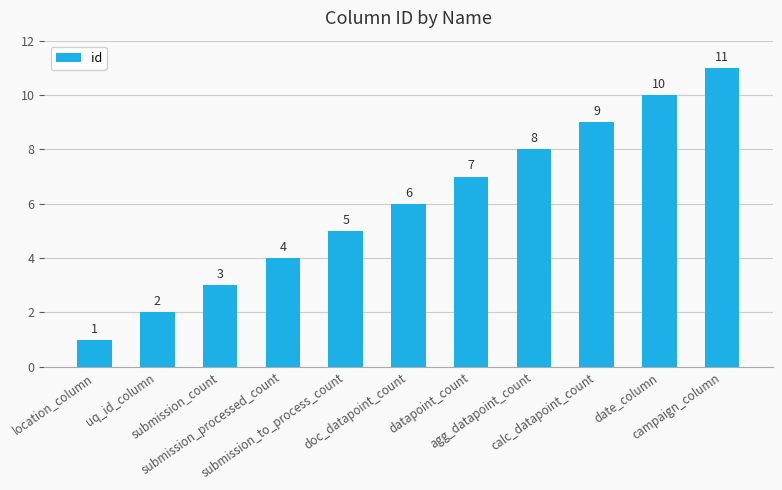

How many bars are there in total?

11